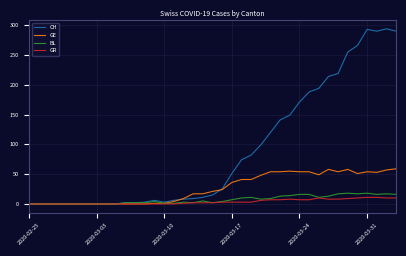

Which series has the largest range (max minus min)?

CH